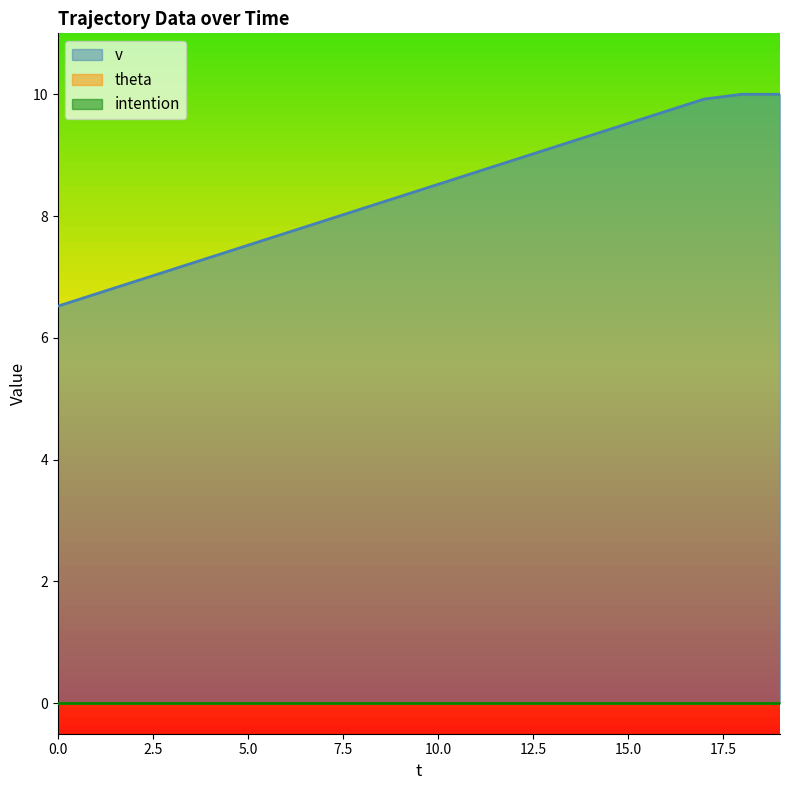

At which category is the sum across all series the highest?

18